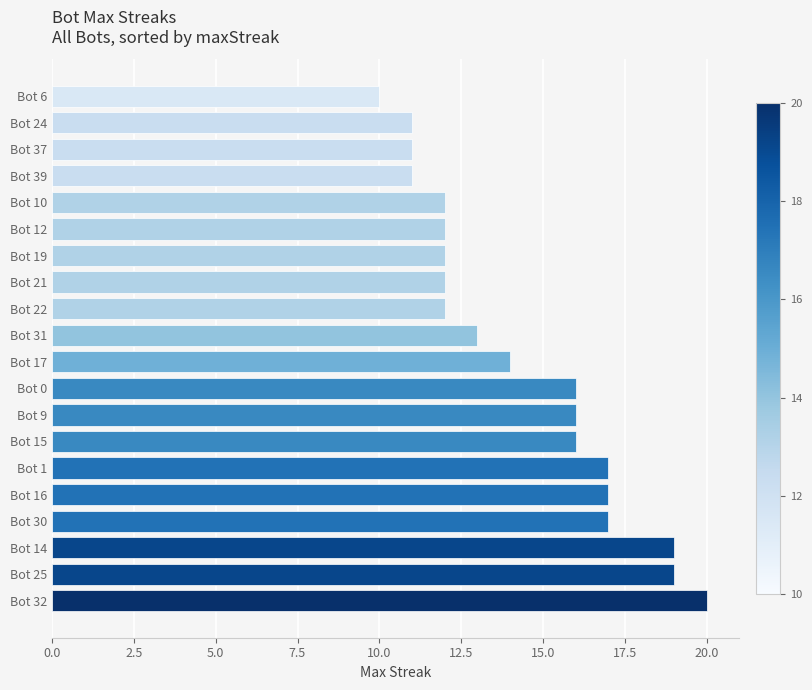

Is it true that the value at Bot 12 is 12?

True